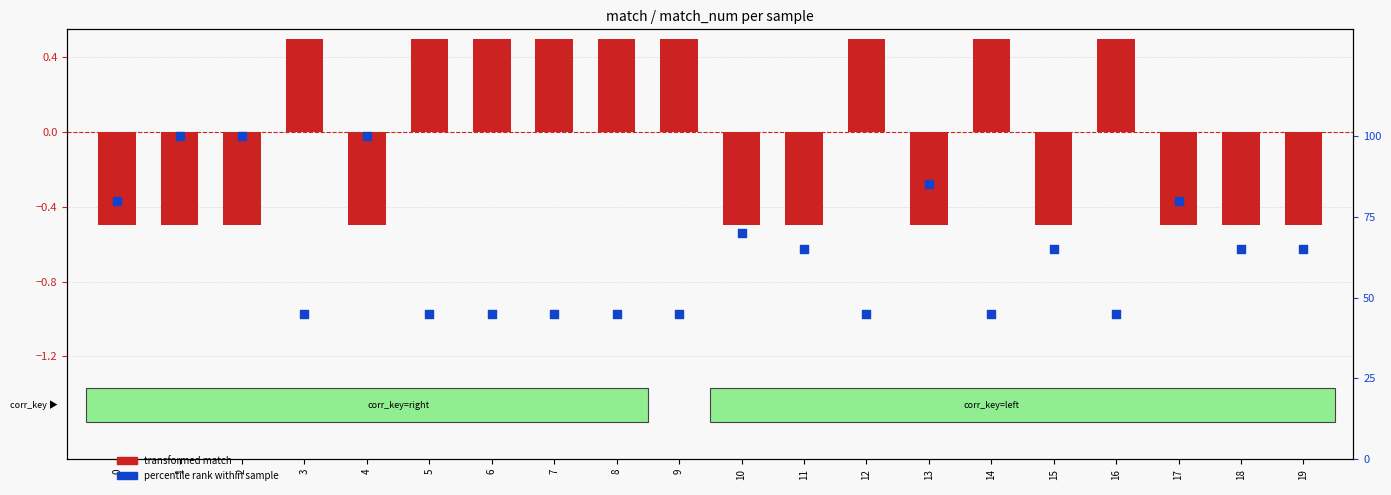

Which series has the widest spread of Y values?

percentile rank within sample